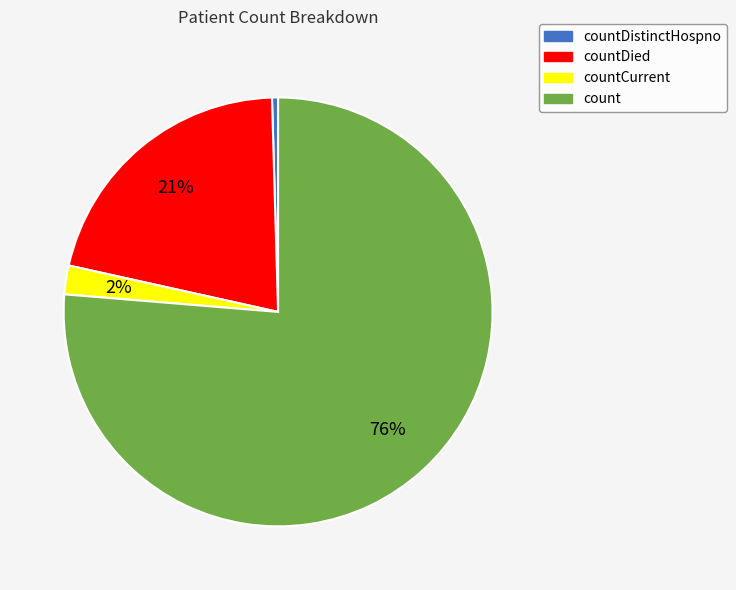

Combined, do count and countDied account for over 50%?

Yes